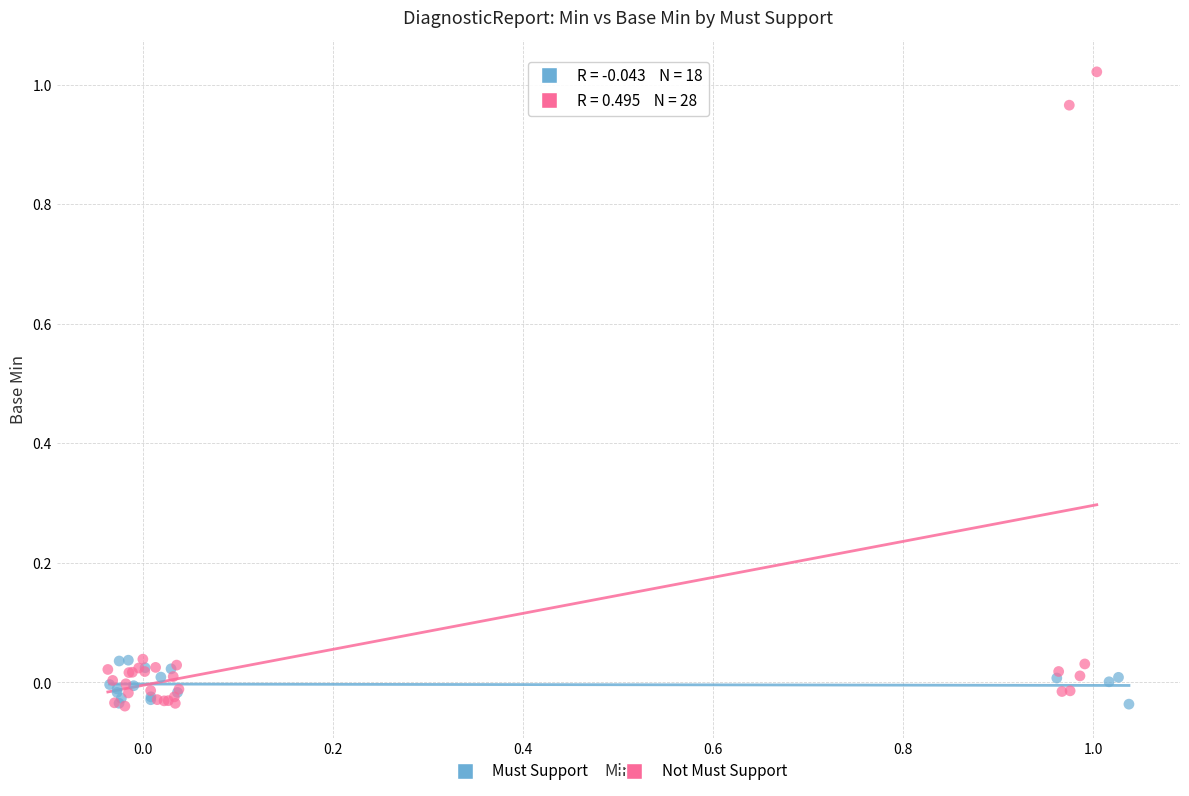

What are all the series names shown in the legend?

Must Support, Not Must Support